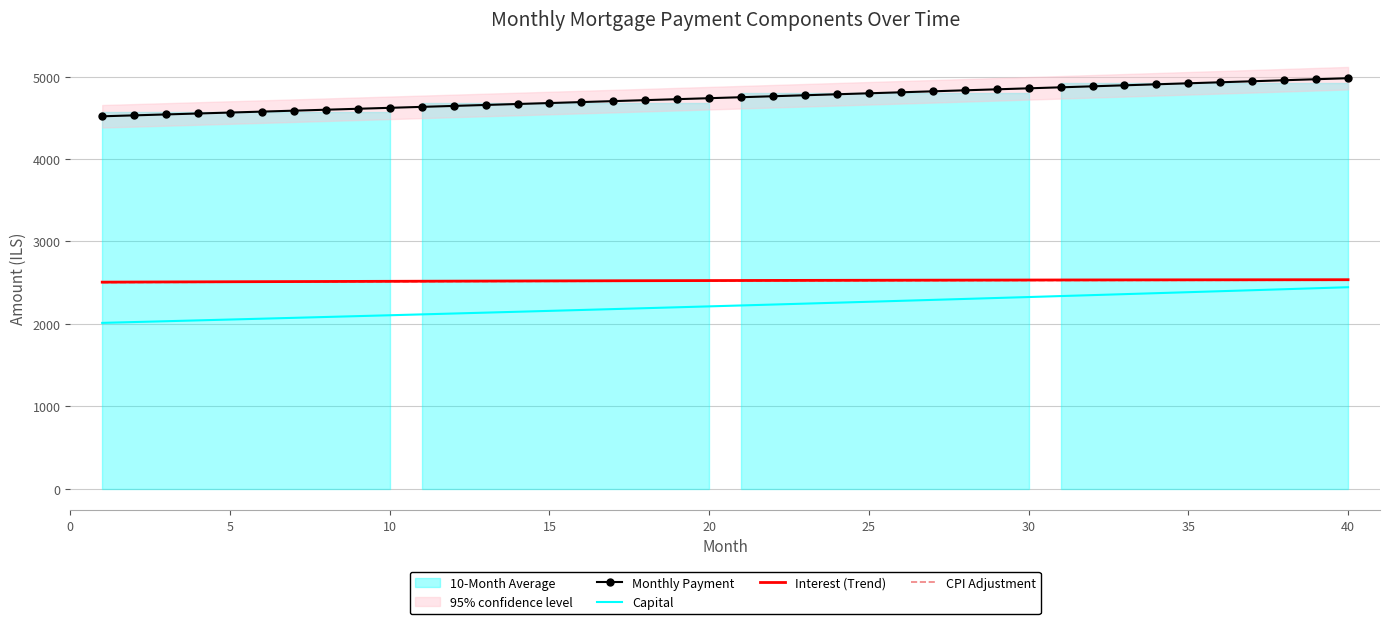

What is the highest value of the Capital series?

2444.6